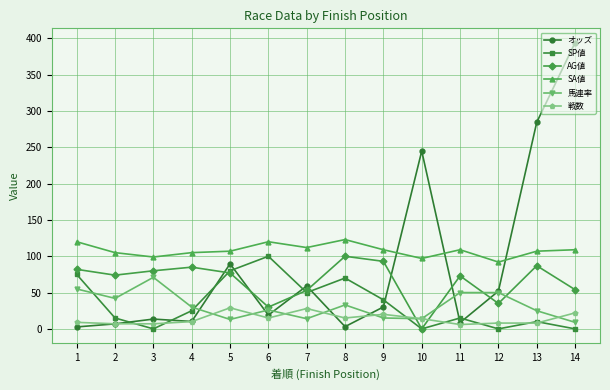

Where is SP値 nearest to the value 50?

7